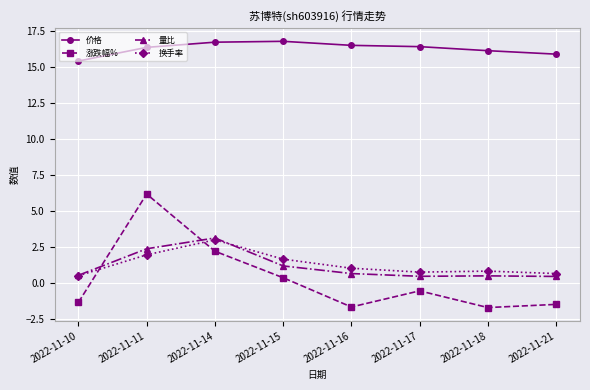

What is the value of the 量比 point at the 5th from the left?

0.7